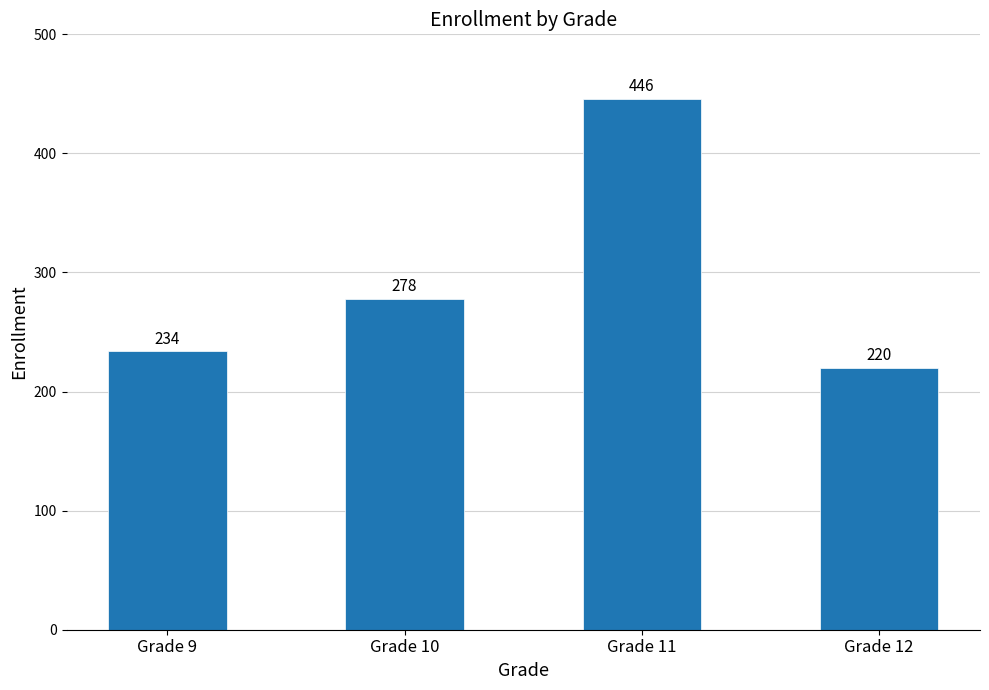

What is the value of the 1st bar from the left?

234